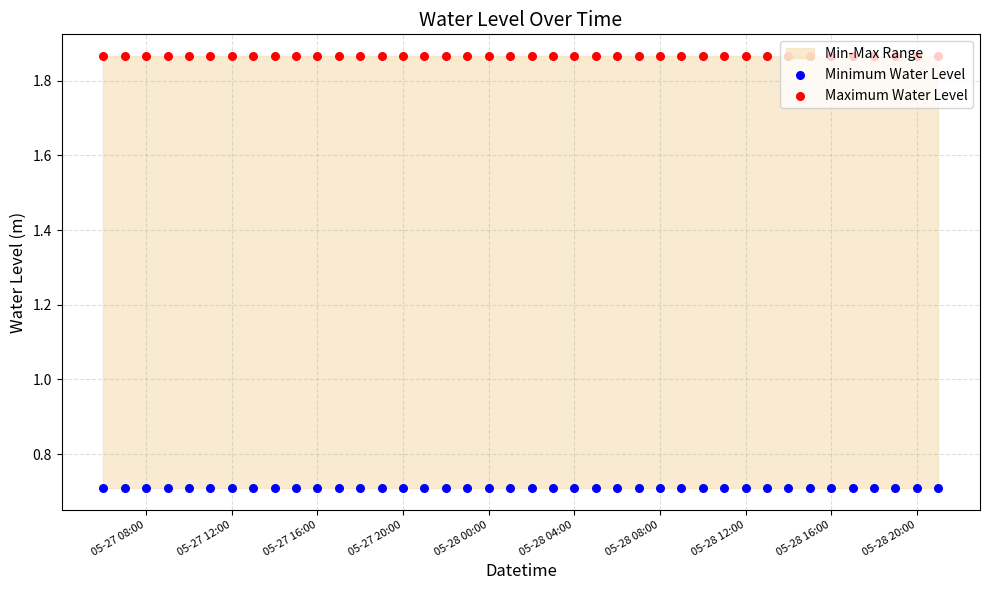

At how many categories does at least one series exceed 1?

40